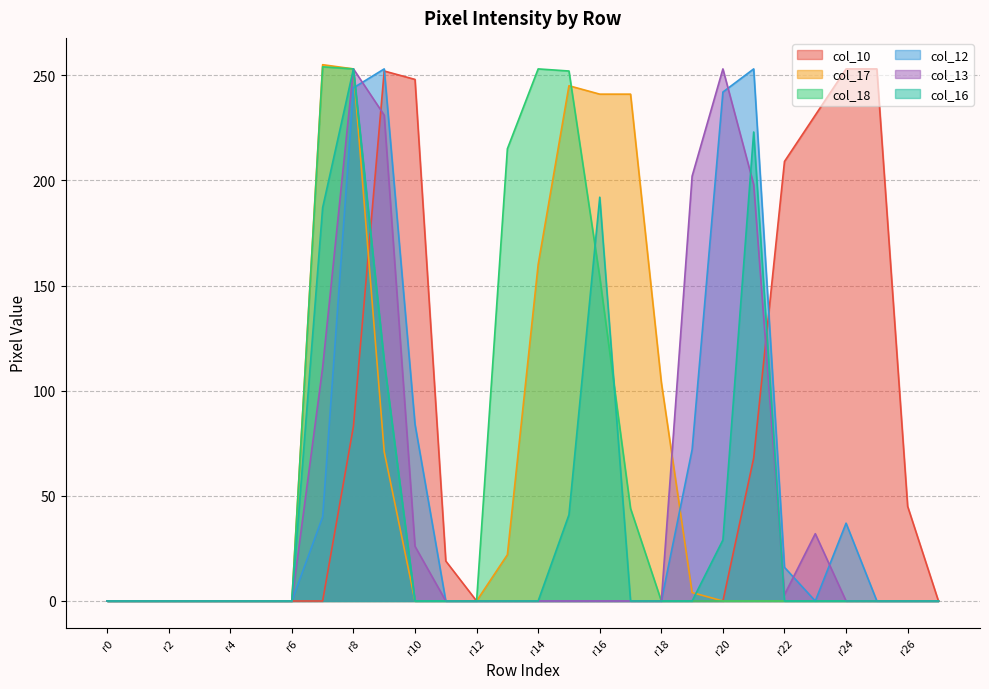

What is the greatest value displayed?

255